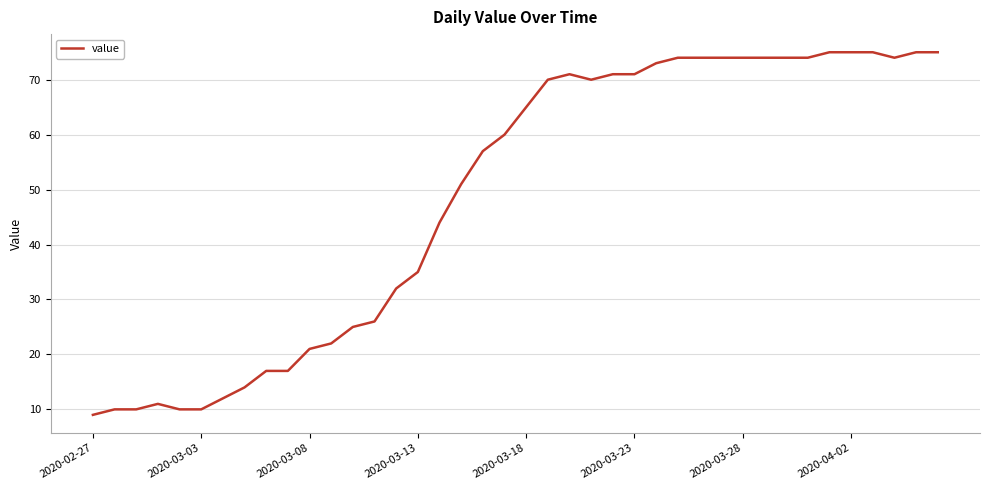

What is the greatest value displayed?

75